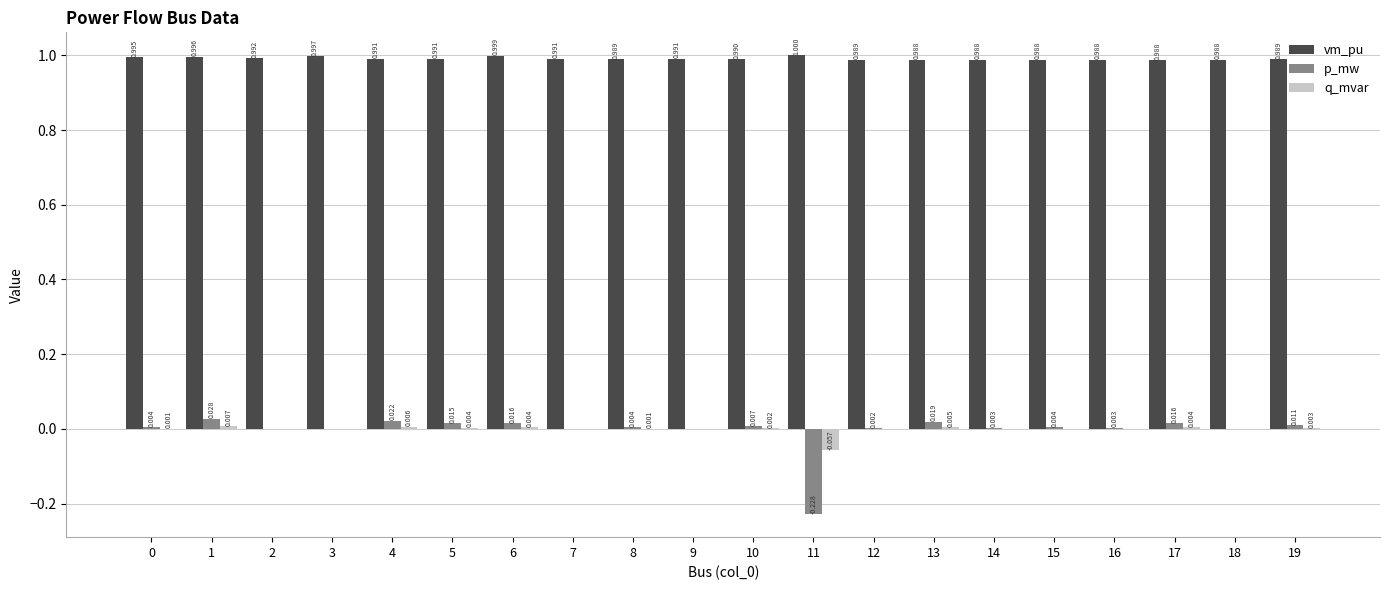

What are all the series names shown in the legend?

vm_pu, p_mw, q_mvar